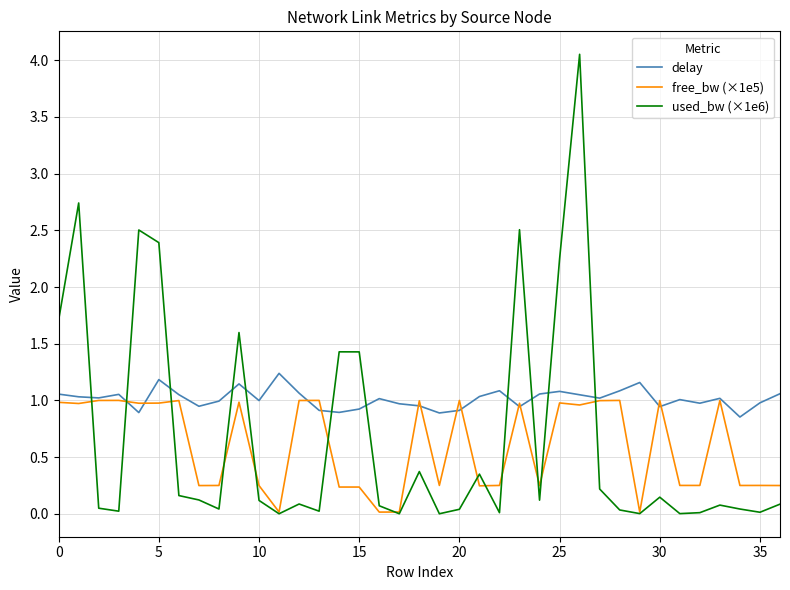

How many lines are shown in the chart?

3